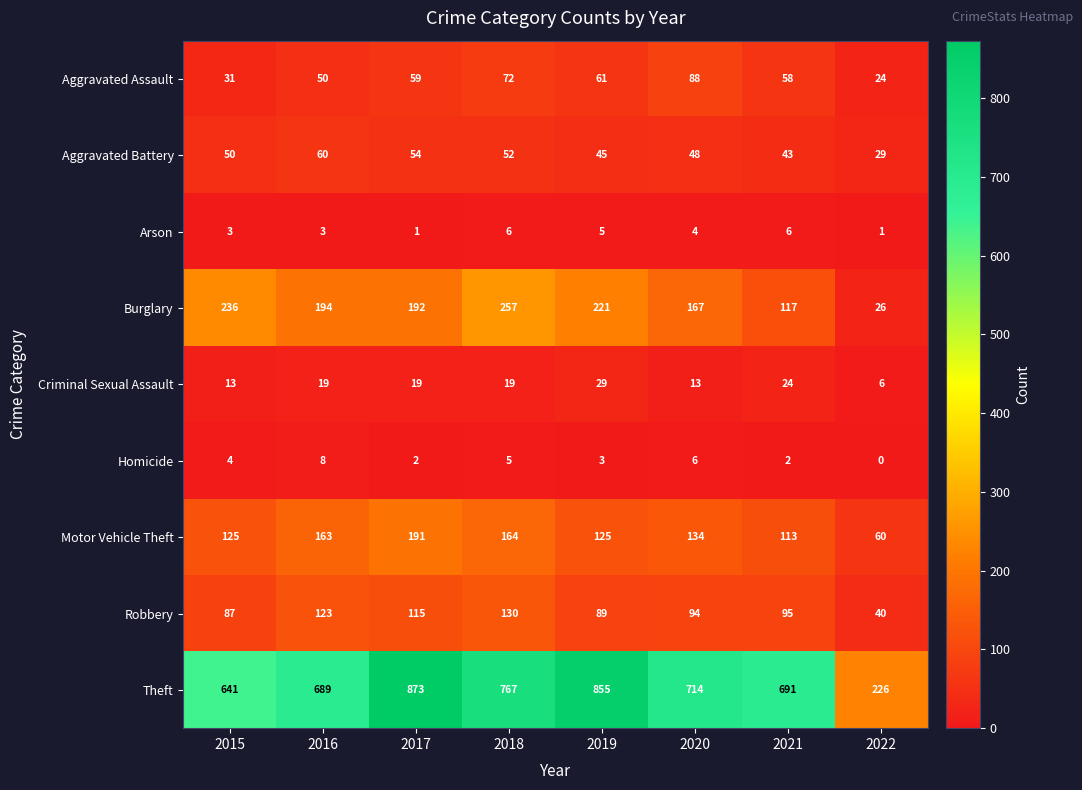

At how many categories does at least one series exceed 330?

7